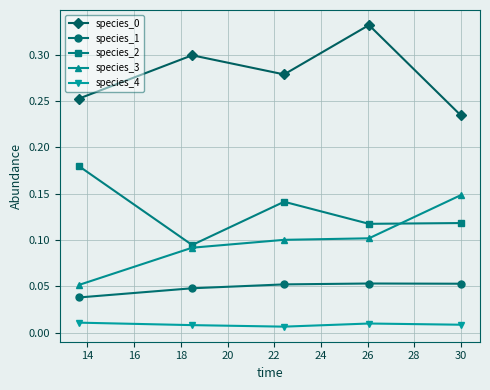

True or false: species_0 has more than 0 interior local peaks.

True